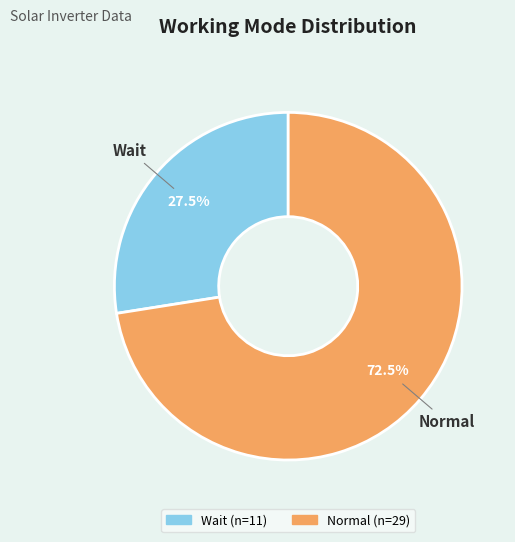

What is the majority slice?

Normal